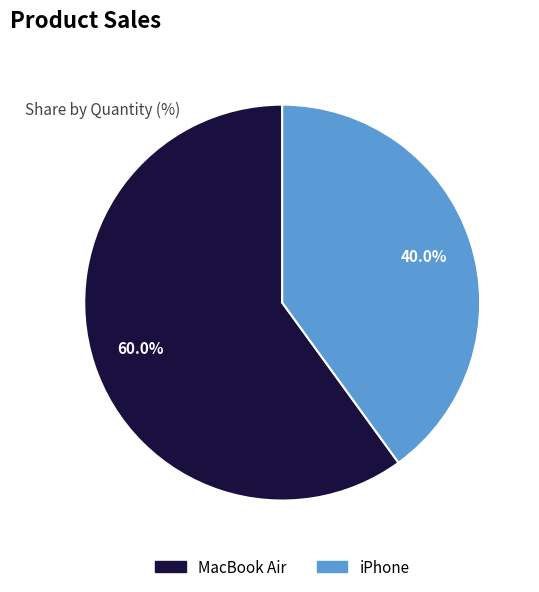

Combined, what portion of the pie is MacBook Air and iPhone?

100.0%